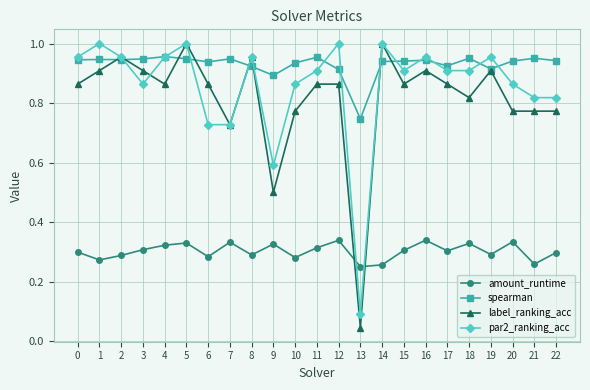

At which label is label_ranking_acc closest to 0?

13